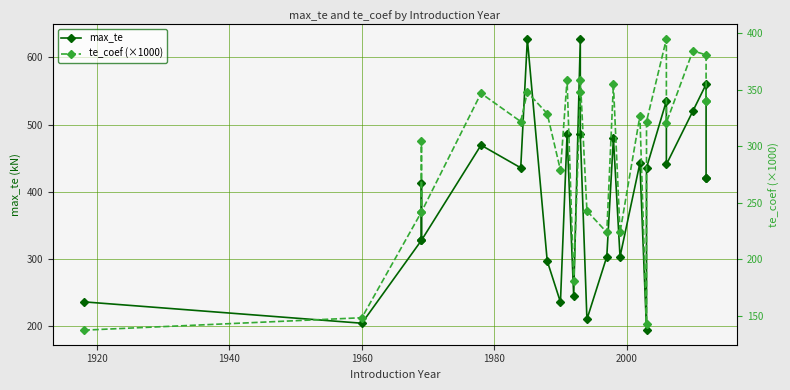

Rank the series by their average value, from lowest to highest.

te_coef (×1000), max_te